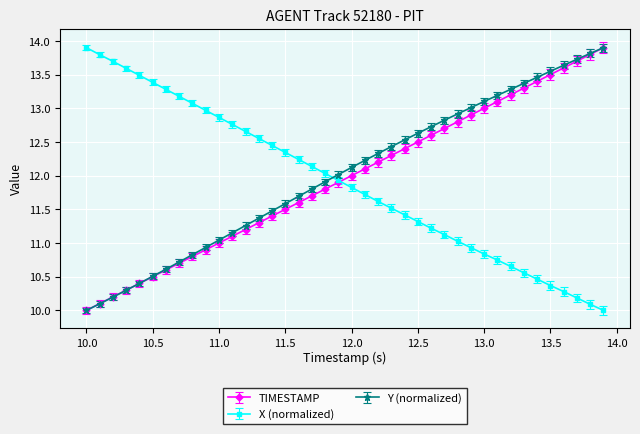

How many series are shown in this chart?

3